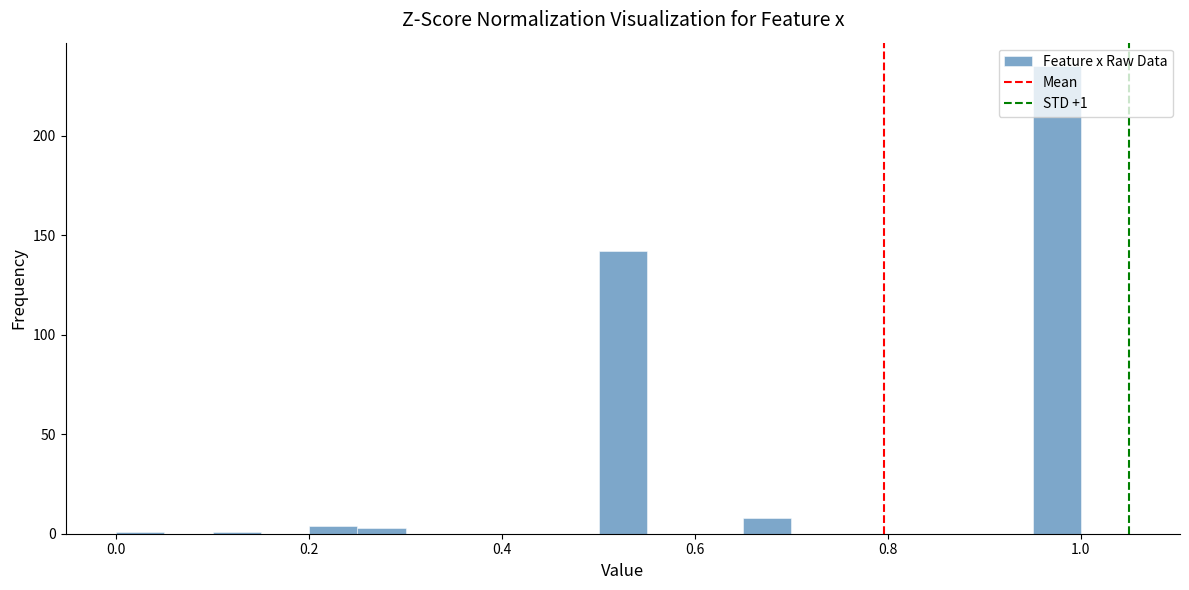

Around what value on the x-axis is the tallest bar? Give the approximate position of its centre, as read against the axis.

0.98